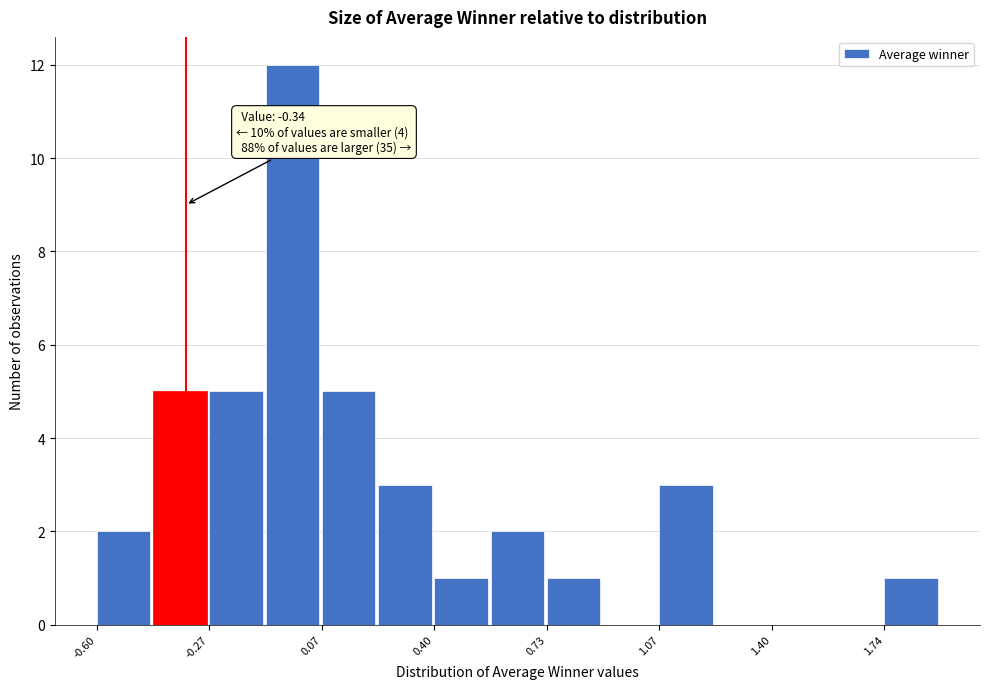

Around what value on the x-axis is the tallest bar? Give the approximate position of its centre, as read against the axis.

0.00